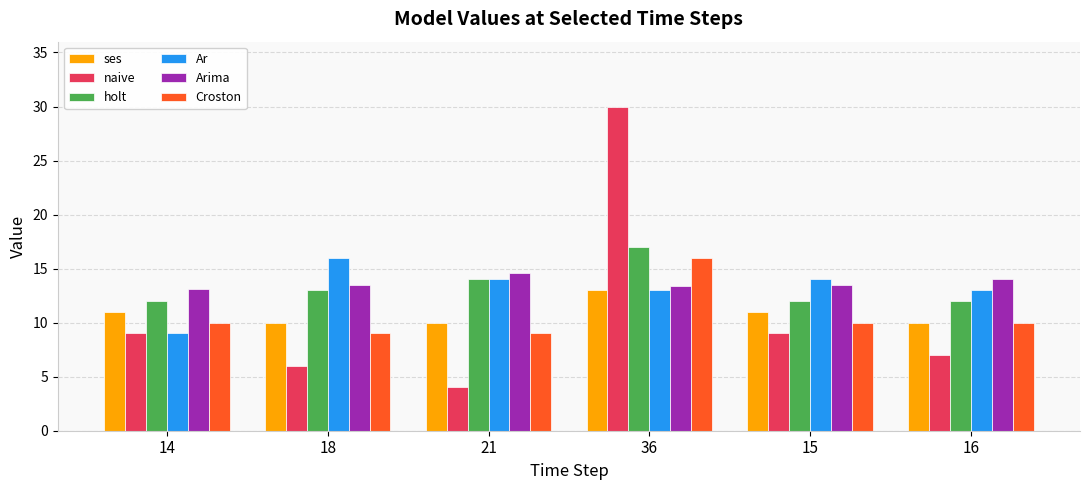

What is the total value across all series at 36?

102.4